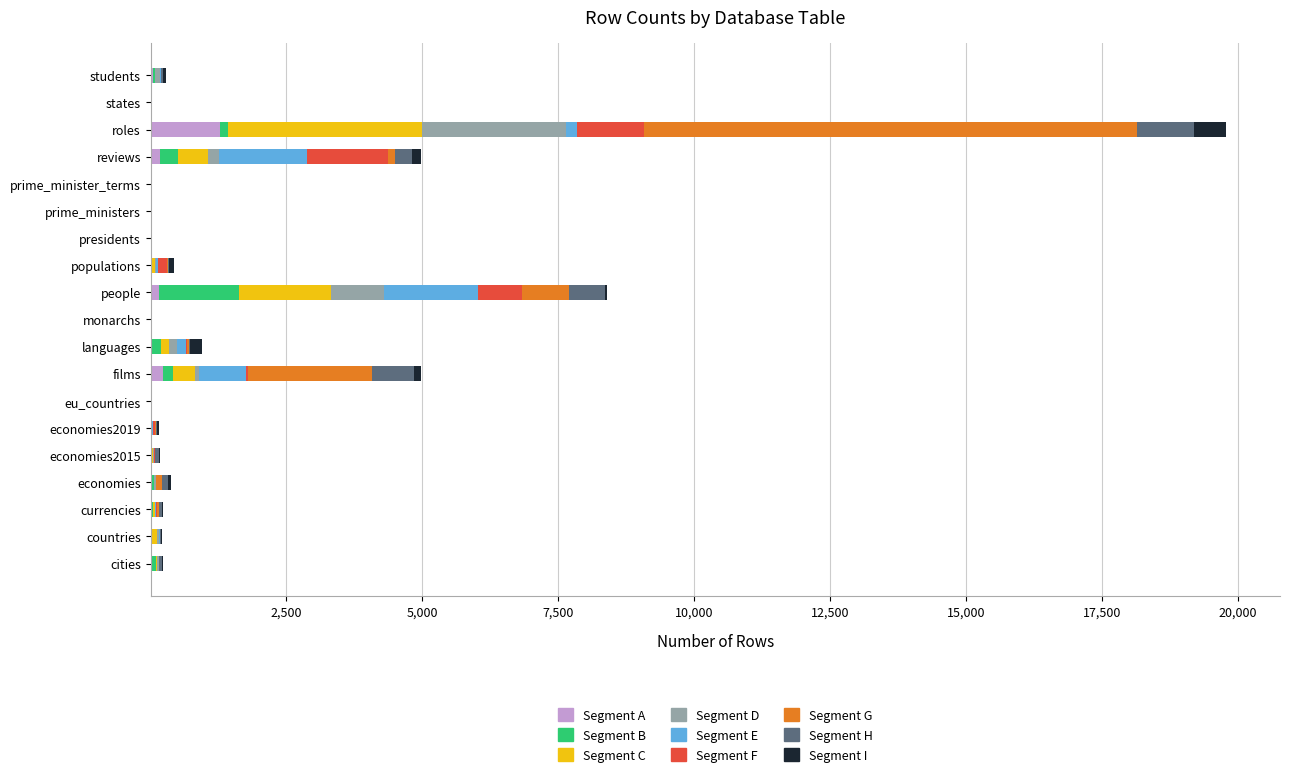

What is the sum of all Segment A values?

2008.6